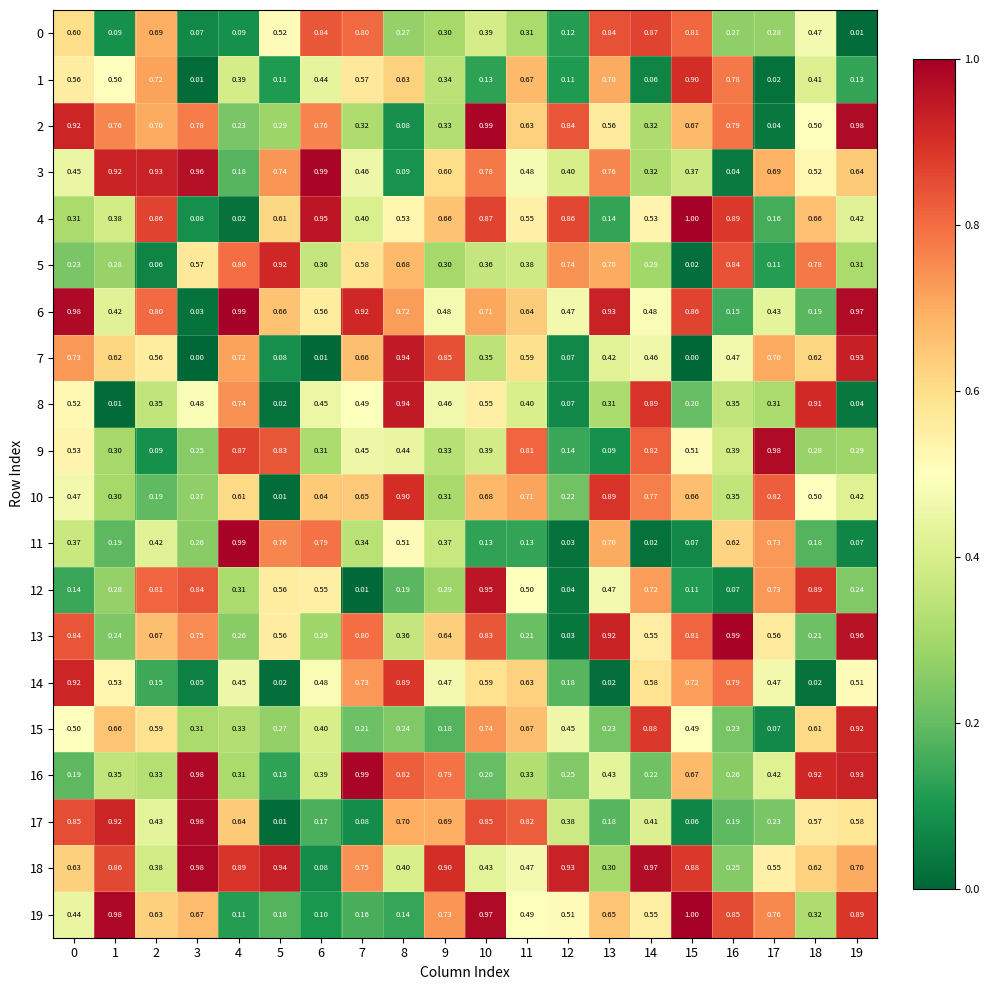

Which series has the largest total across all categories?

18